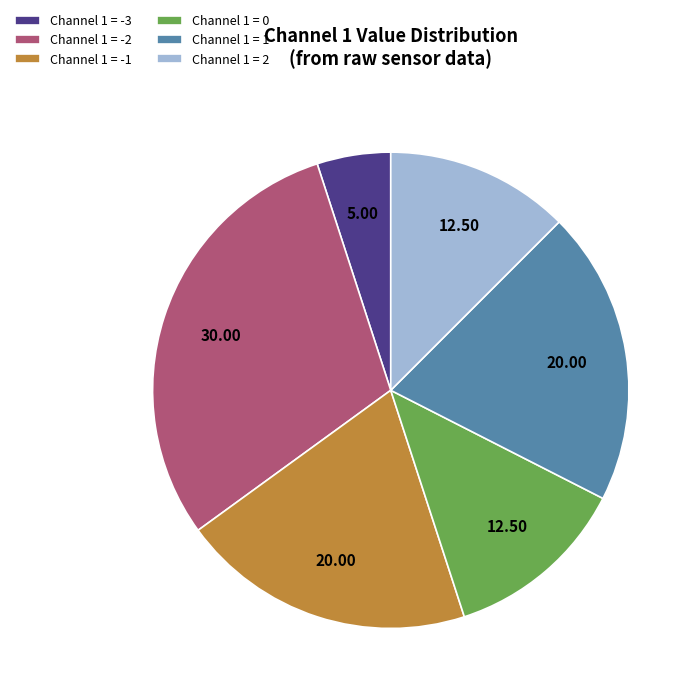

Is there a majority slice in this chart?

No